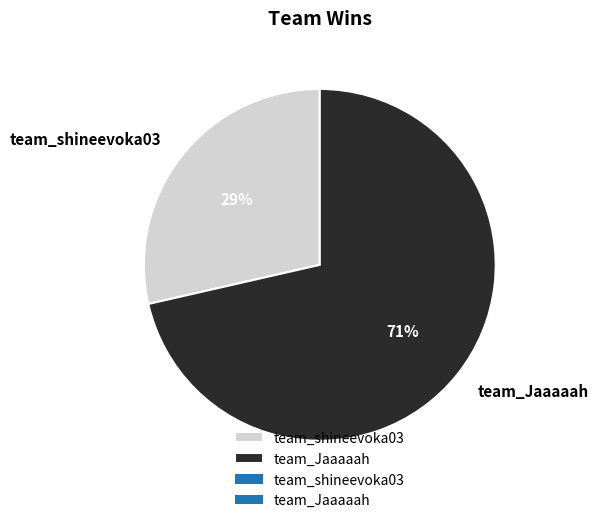

What percentage is the team_shineevoka03 slice, to the nearest percent?

29%